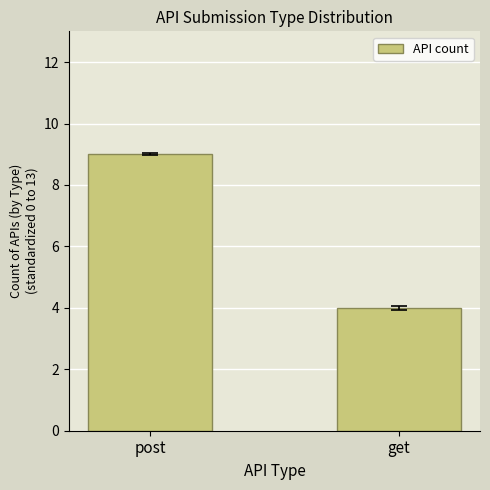

Are the bars grouped side by side (vs. stacked)?

No